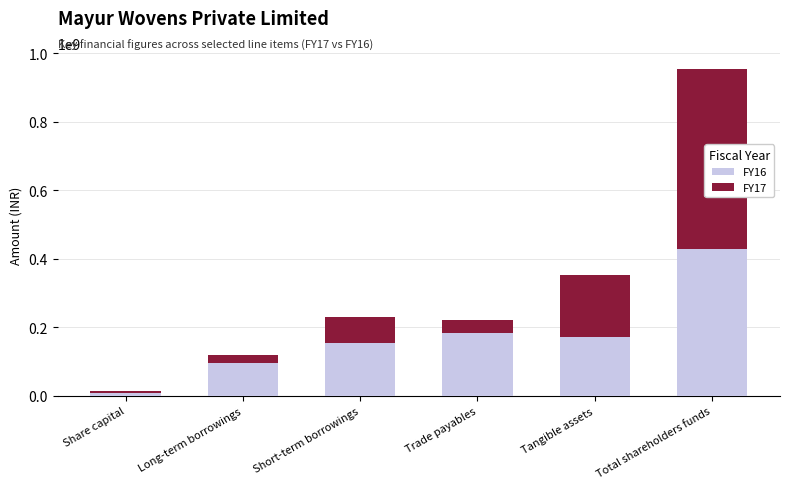

What is the total value across all series at Short-term borrowings?

231007892